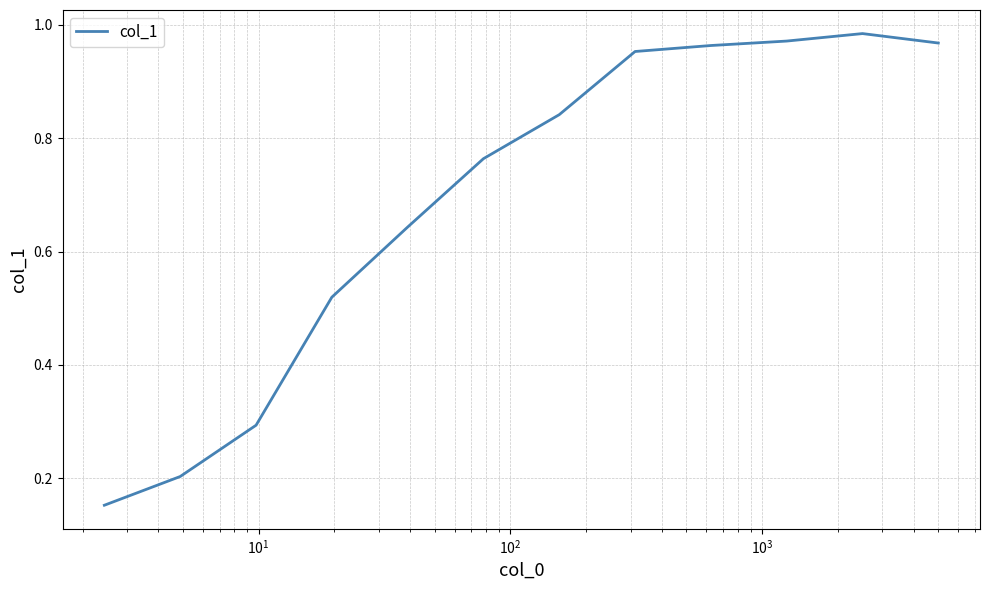

How many lines are shown in the chart?

1